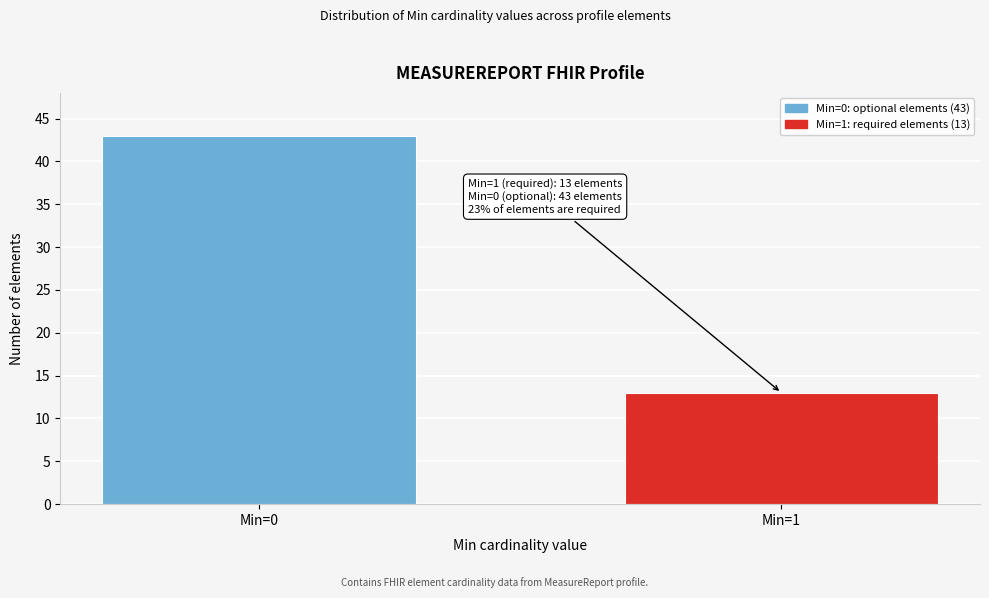

Reading left to right, what are all the values shown in this chart?

43	13